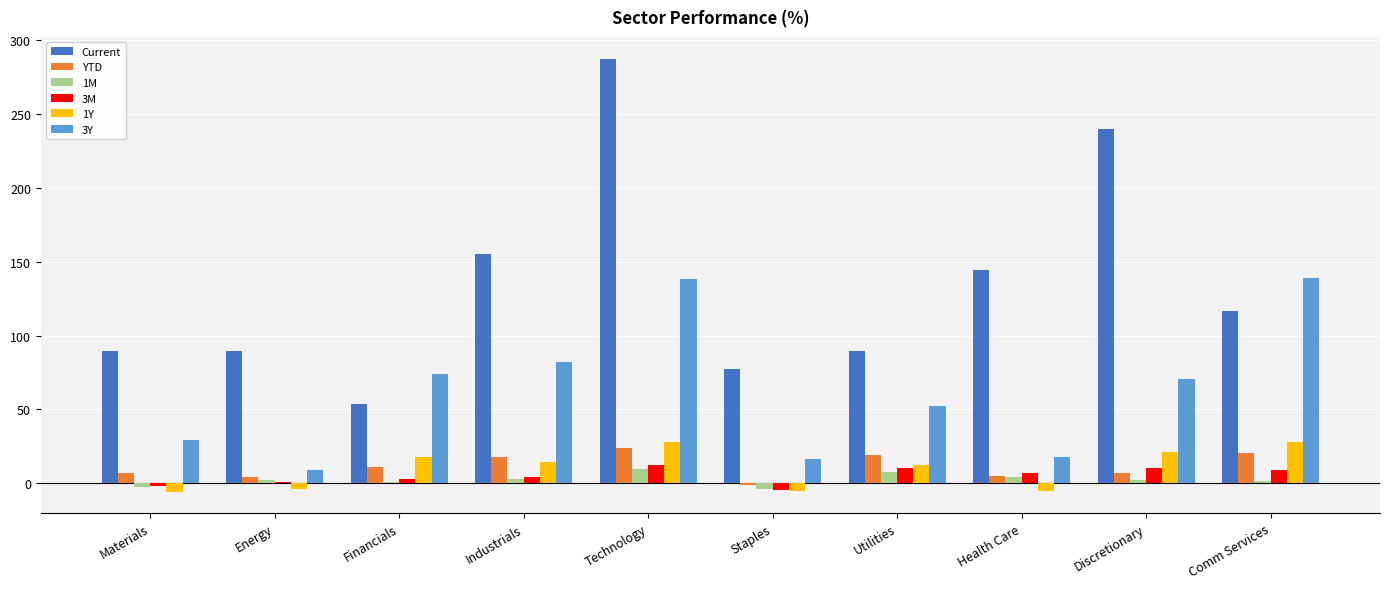

At which label is Current closest to 170?

Industrials